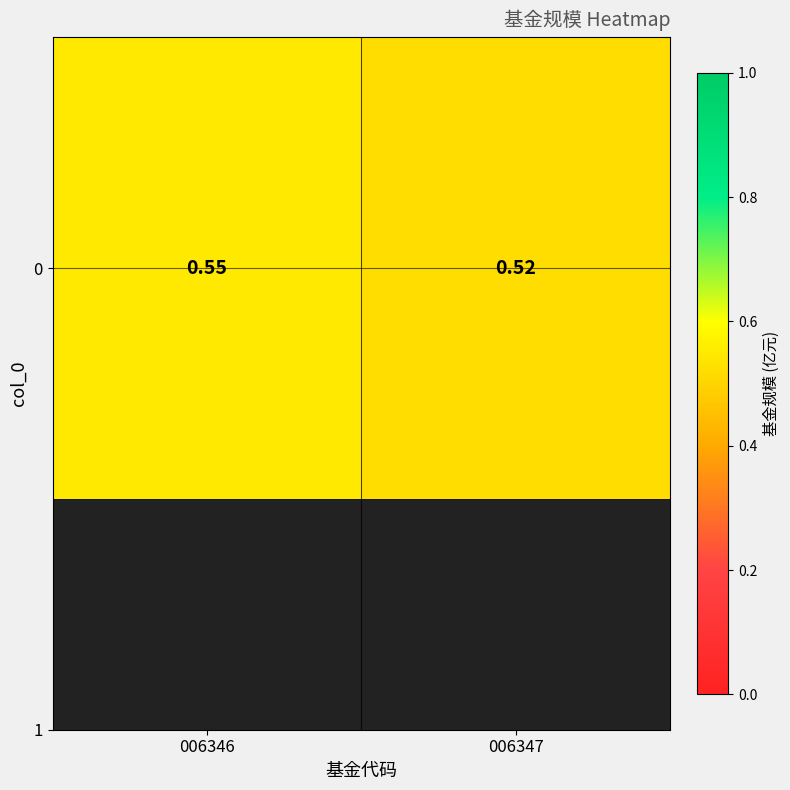

What is the sum of all values?

1.1